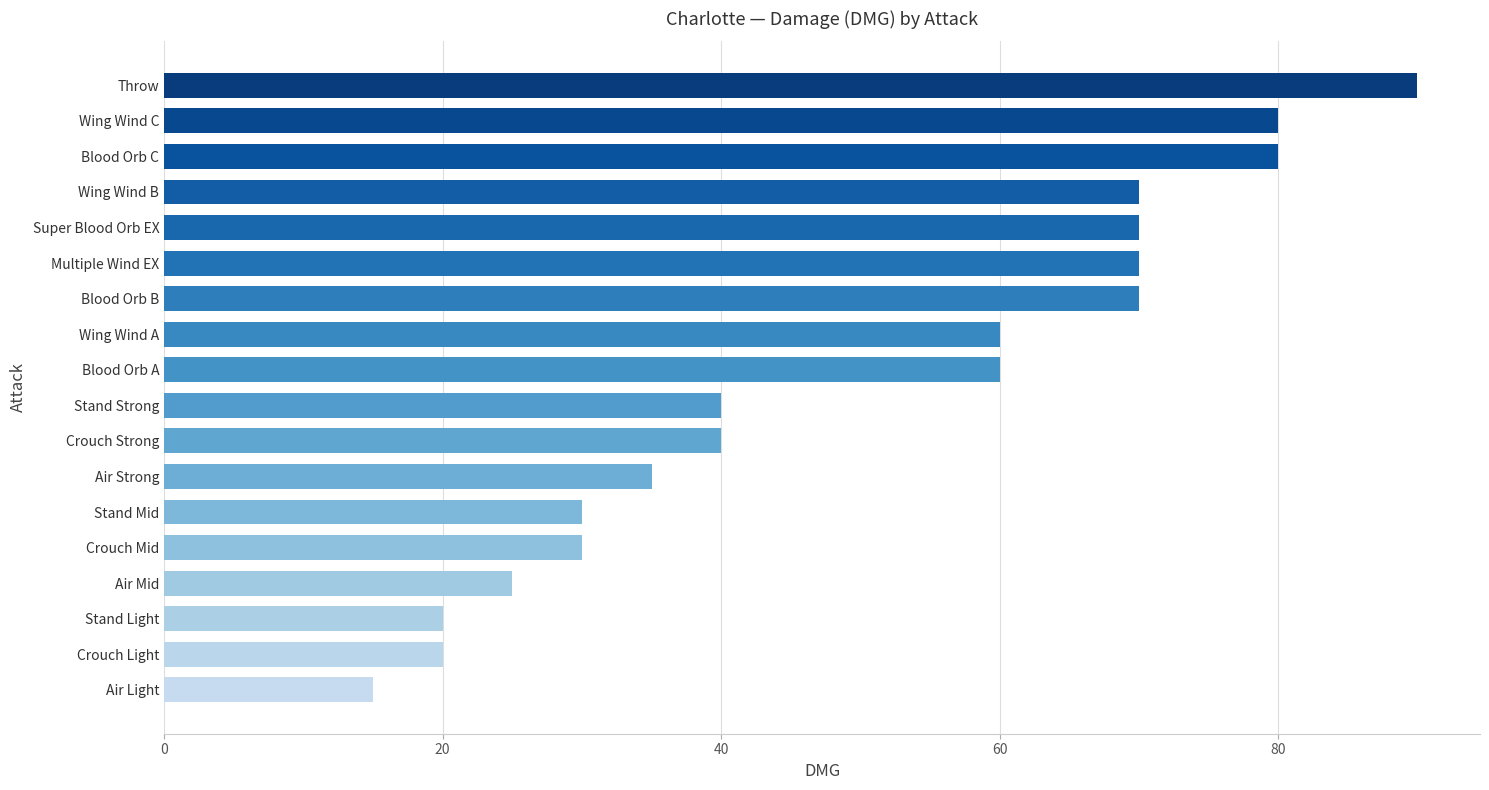

How many data points are less than 60?

9